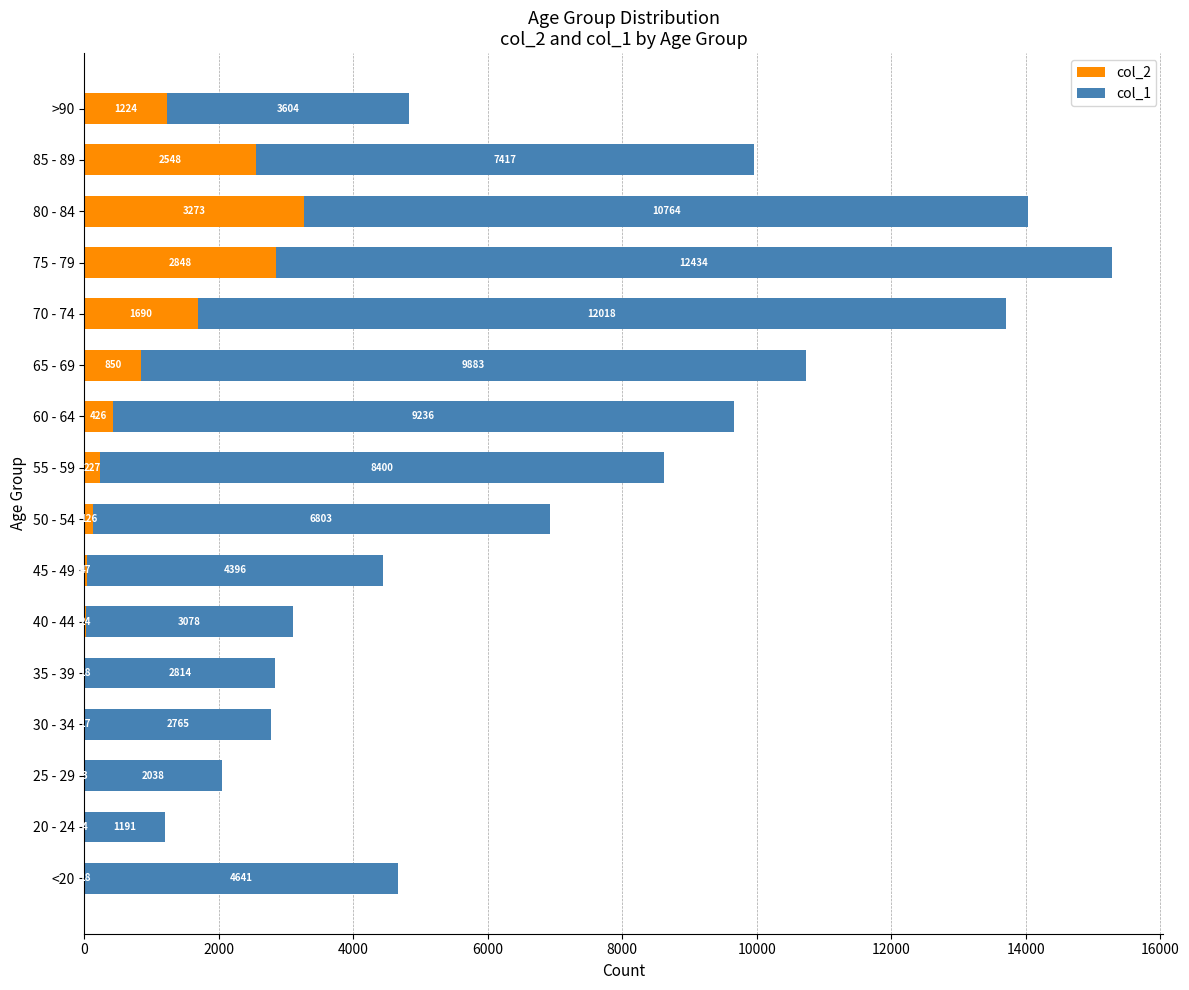

Is it true that col_2 equals 1389 at 85 - 89?

False